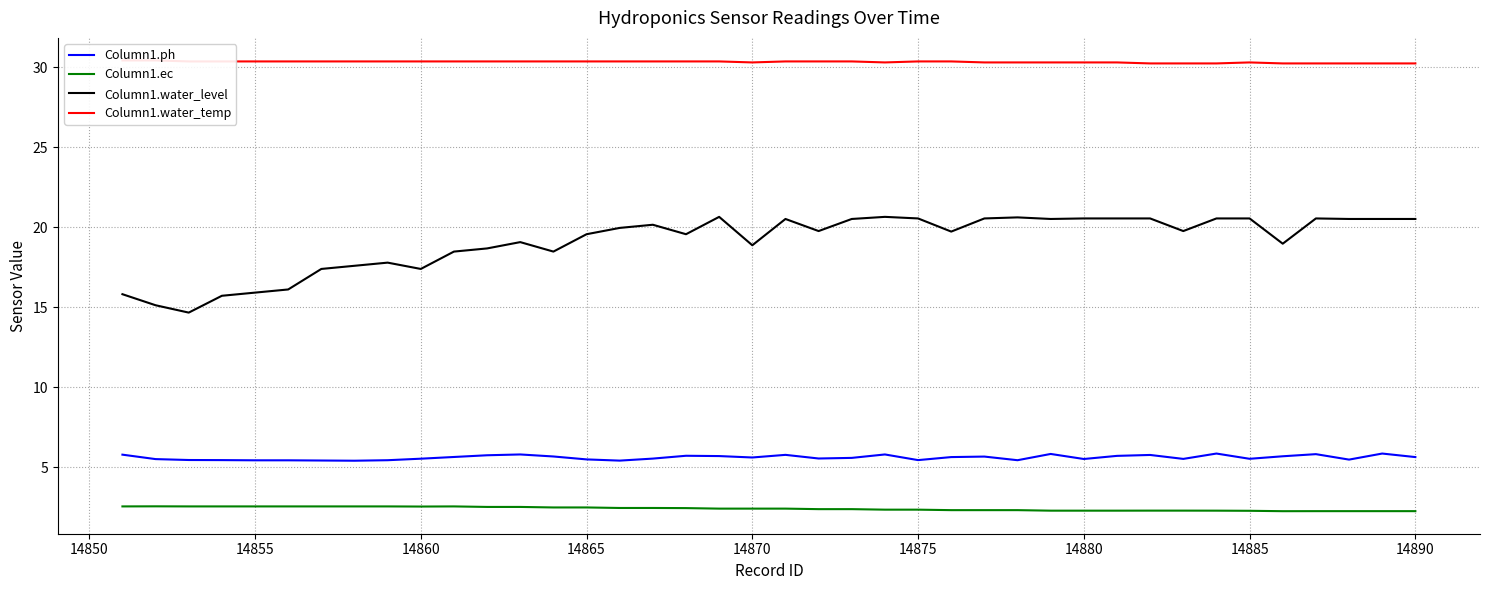

What is the sum of all Column1.ph values?

224.1